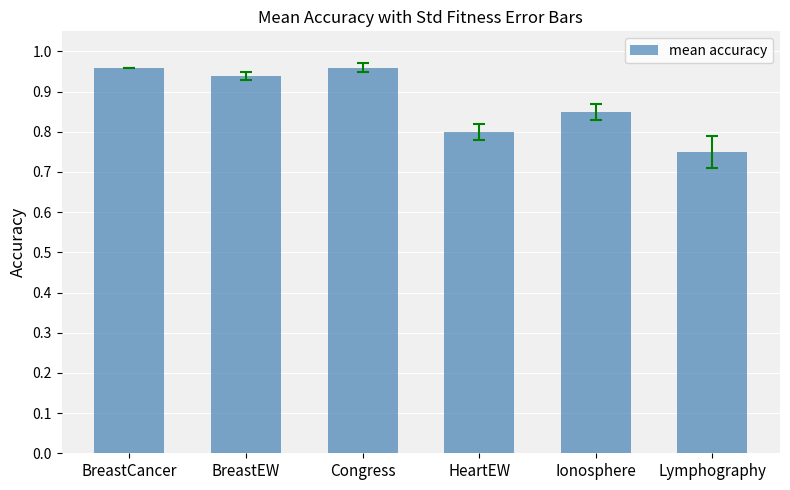

How many values are between 0 and 1?

6